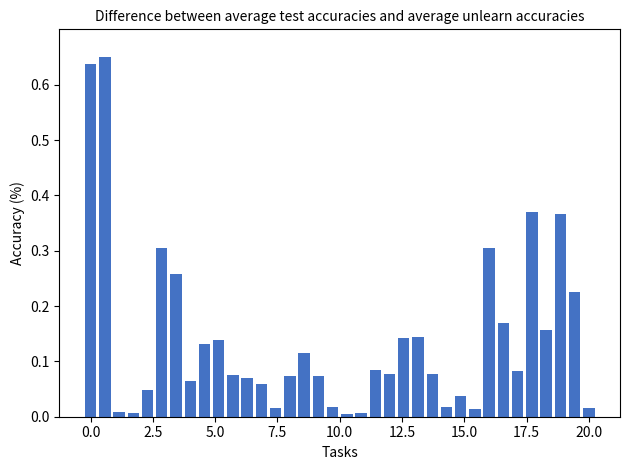

What is the label of the 11th bar from the right?

25